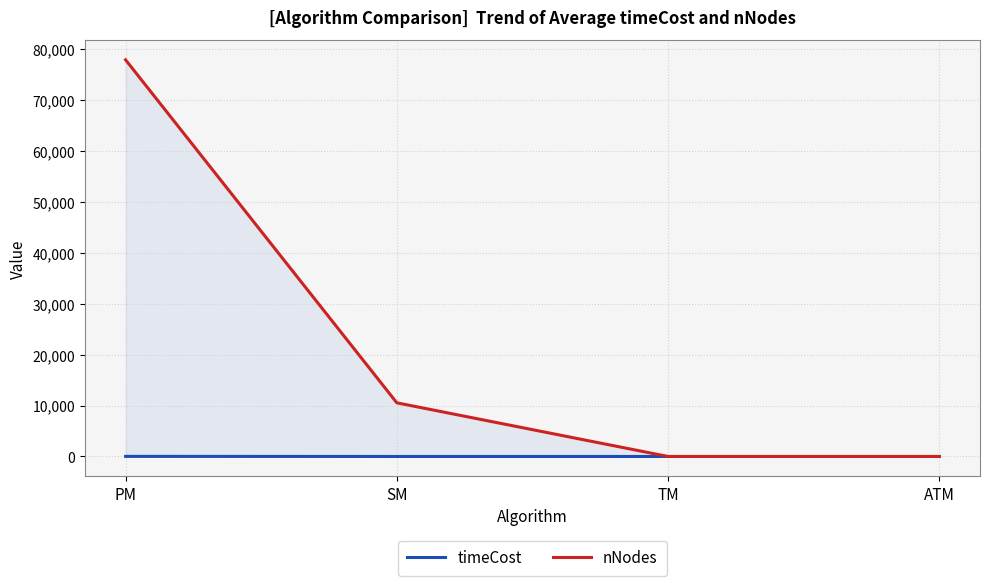

What is the spread (max minus min) of values at SM?

10539.9